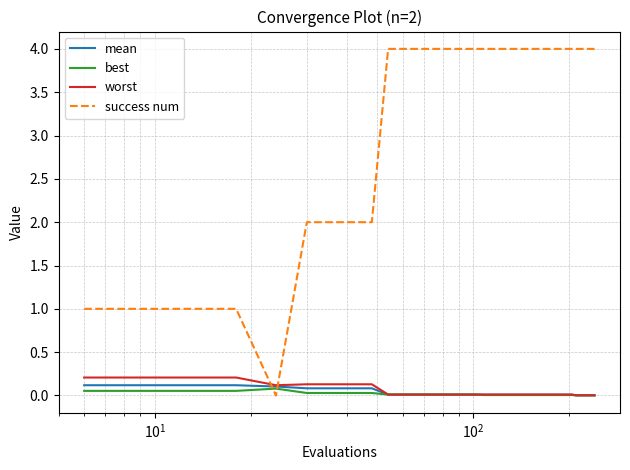

How many intersections are there between success num and worst?

2